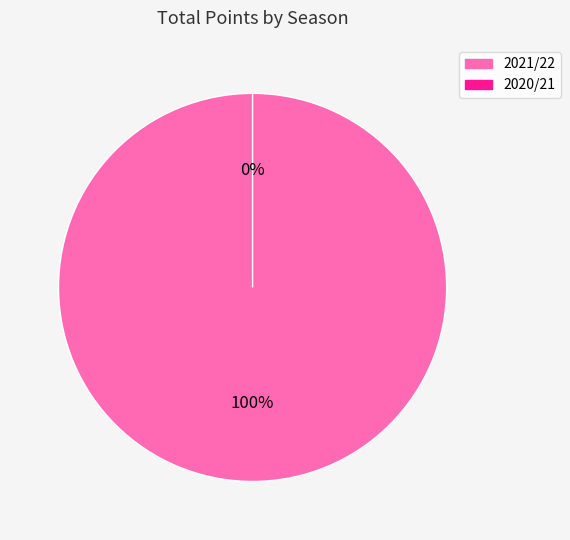

How much of the chart is everything except 2020/21?

100.0%